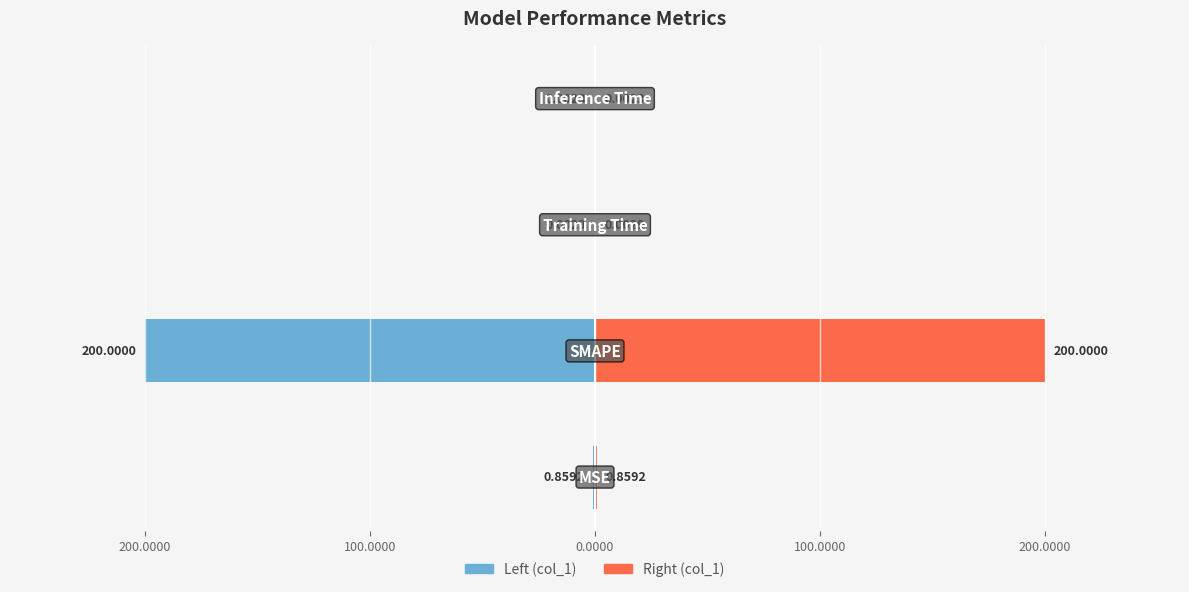

What is the minimum value for col_1 (left)?

-200.0